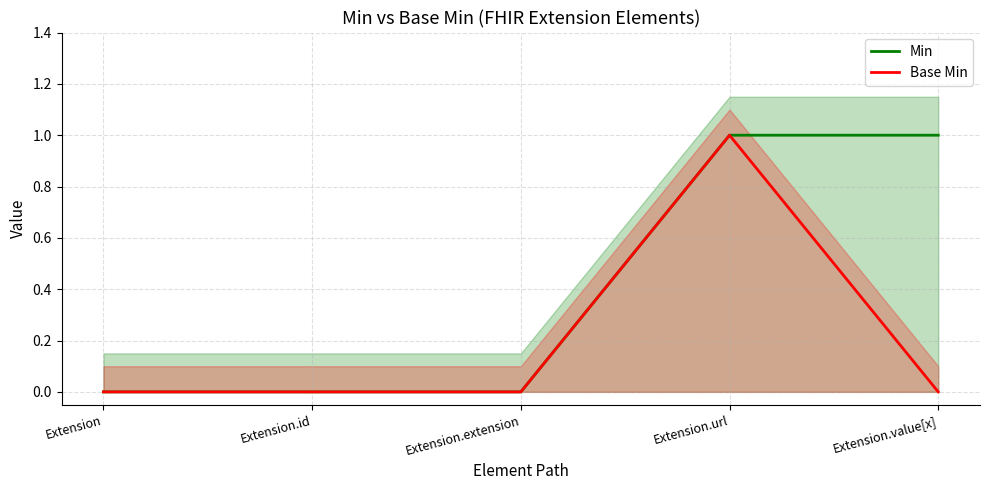

Reading left to right, list all the values displayed in this chart.

Min: Extension=0	Extension.id=0	Extension.extension=0	Extension.url=1	Extension.value[x]=1
Base Min: Extension=0	Extension.id=0	Extension.extension=0	Extension.url=1	Extension.value[x]=0